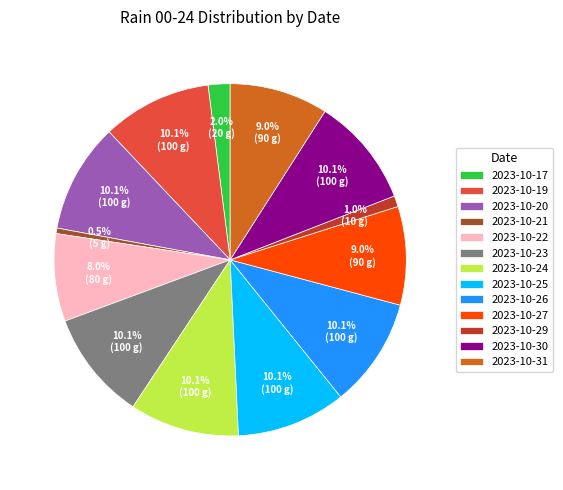

Does 2023-10-19 represent more than half of the total?

No